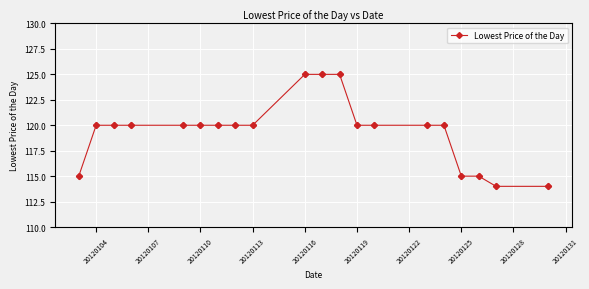

What is the difference between the maximum and minimum values?

11